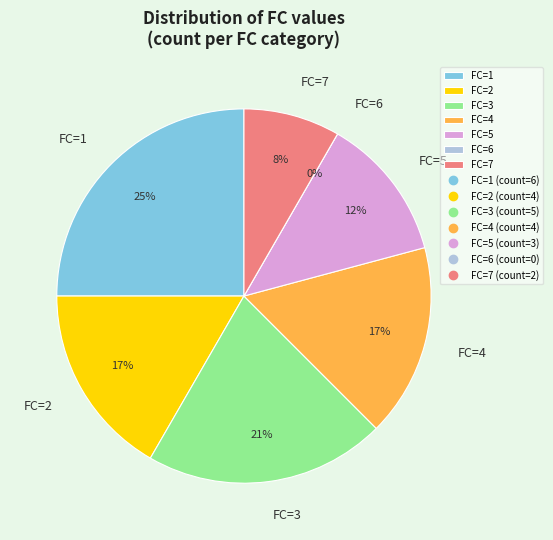

How much of the chart is everything except FC=1?

75.0%